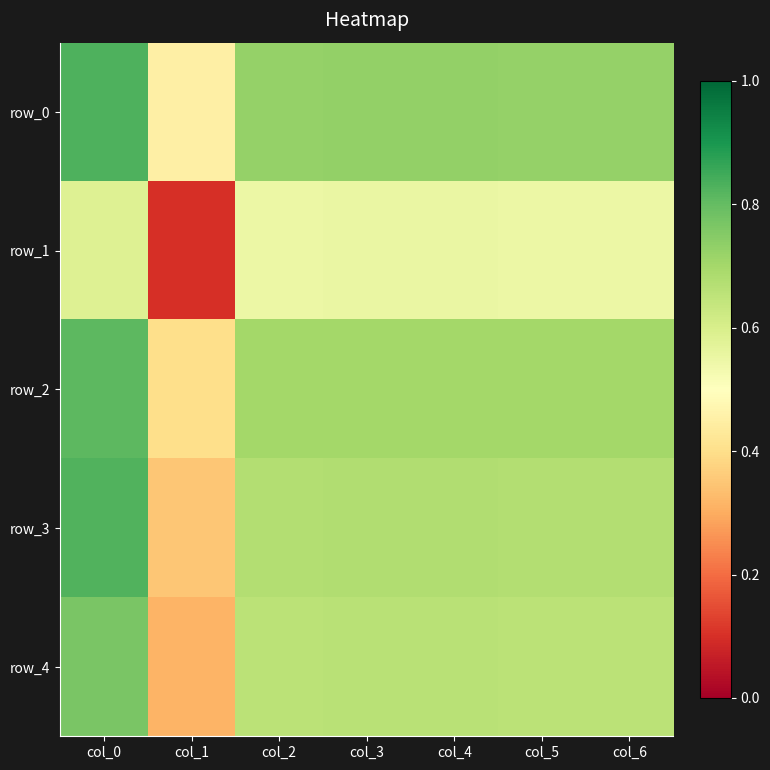

Rank the series by their maximum value, from highest to lowest.

row_0, row_3, row_2, row_4, row_1